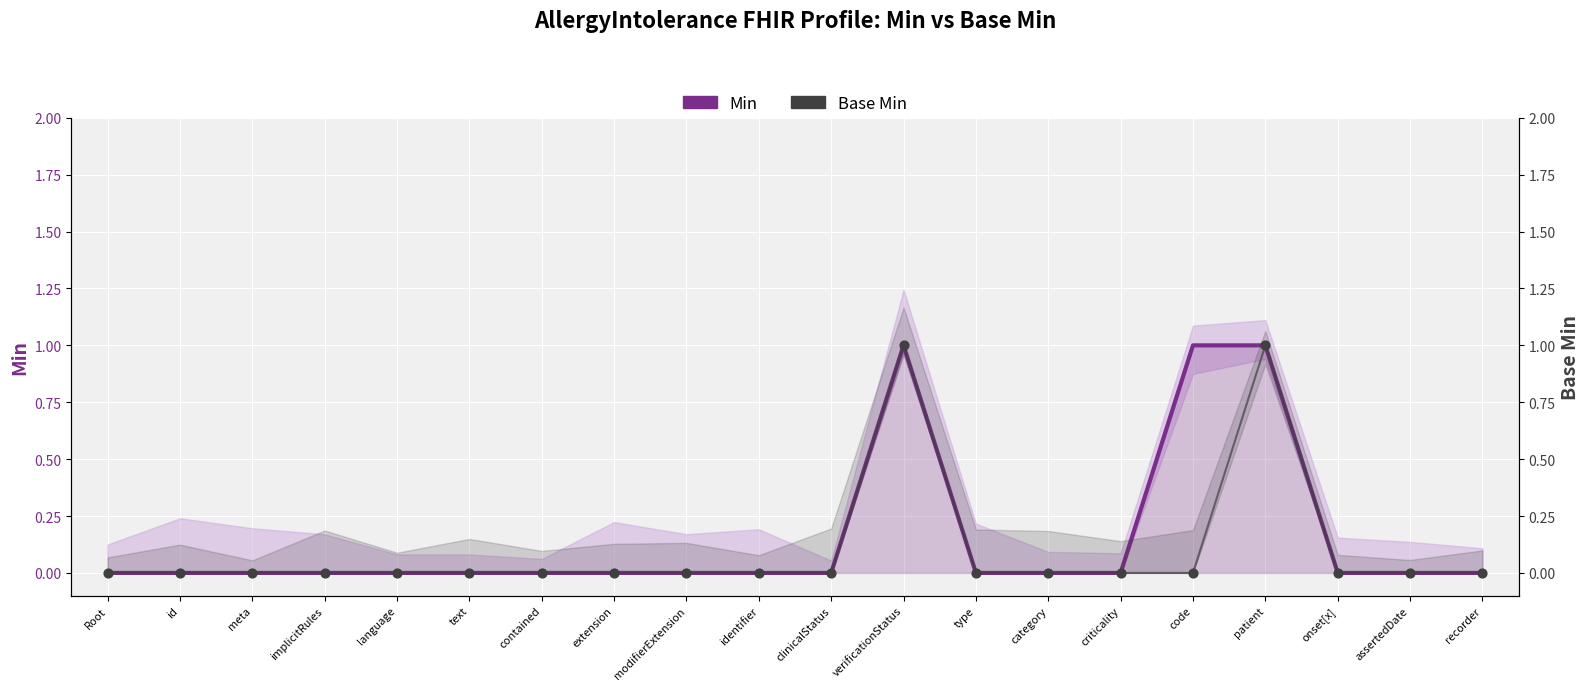

Is the value of Min at verificationStatus greater than the value of Base Min at meta?

Yes